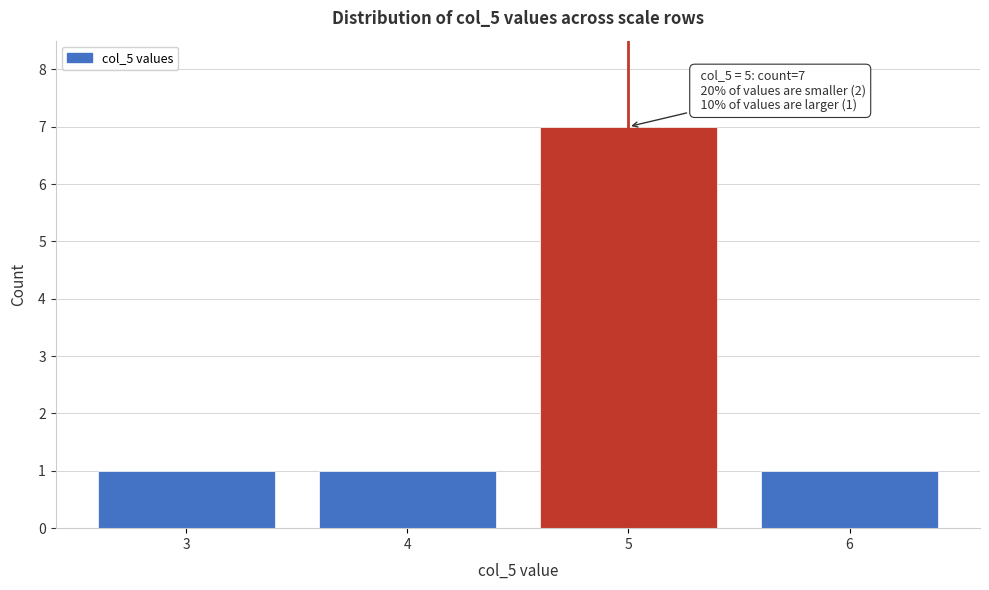

Reading left to right, extract all data points from this chart.

1	1	7	1